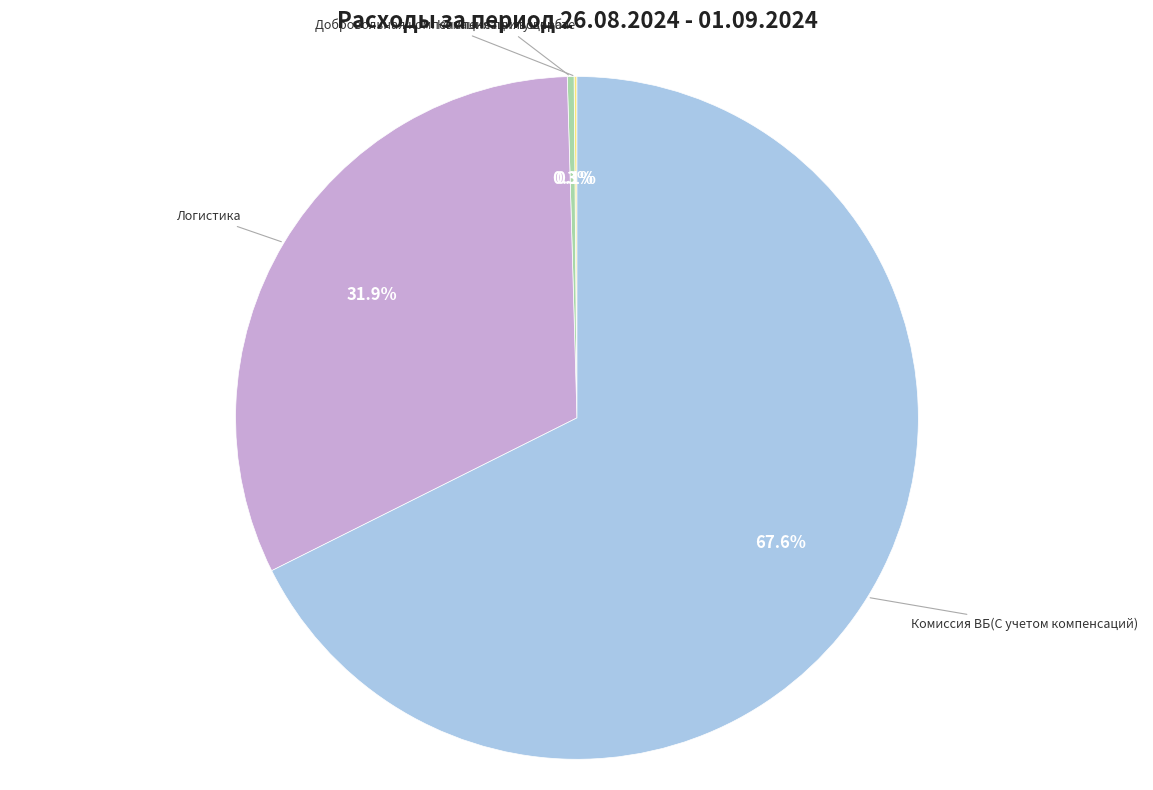

Is there any slice that represents more than half of the pie?

Yes